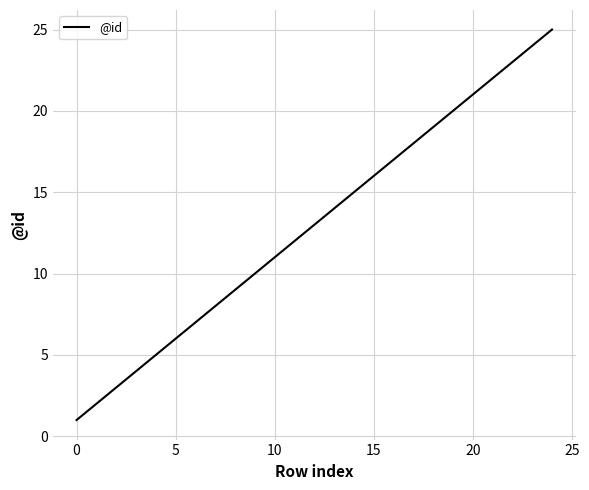

Count the number of data series in this chart.

1